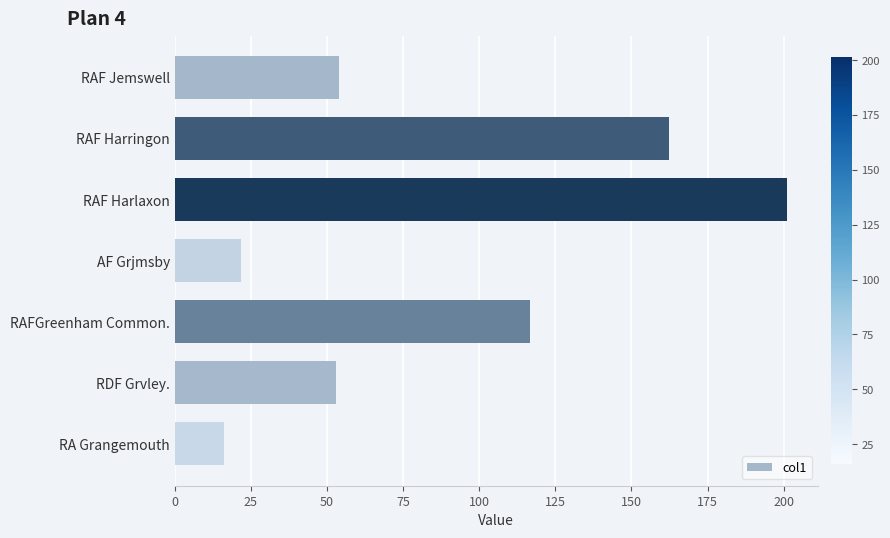

True or false: the data shows 272.8 at RAF Harringon.

False